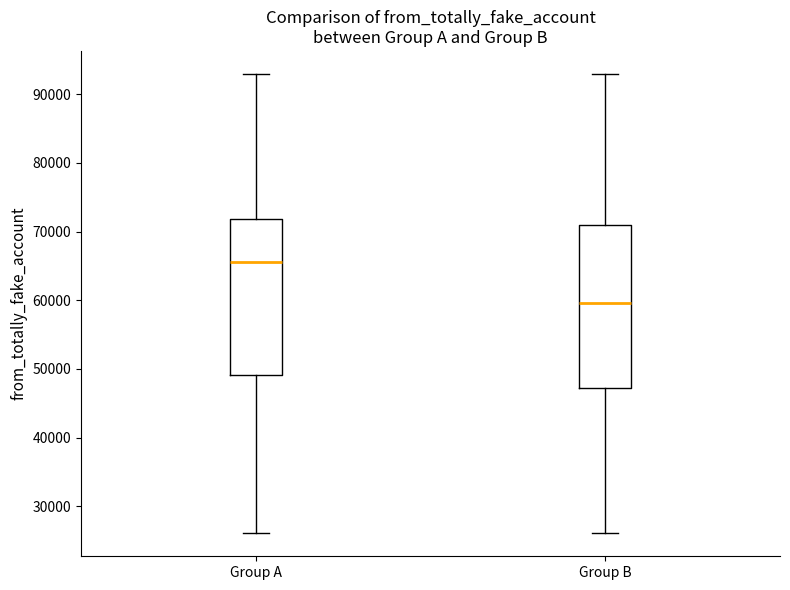

Which box has the highest median line?

Group A